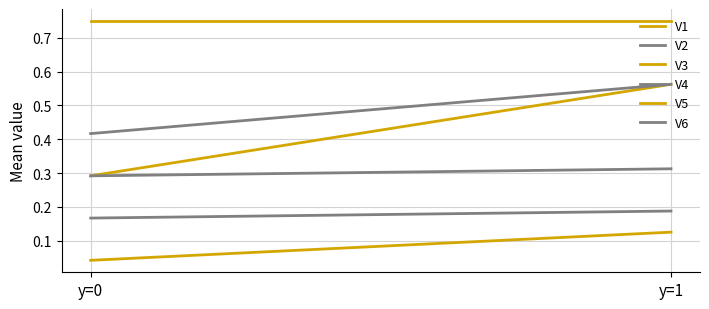

What are all the series names shown in the legend?

V1, V2, V3, V4, V5, V6